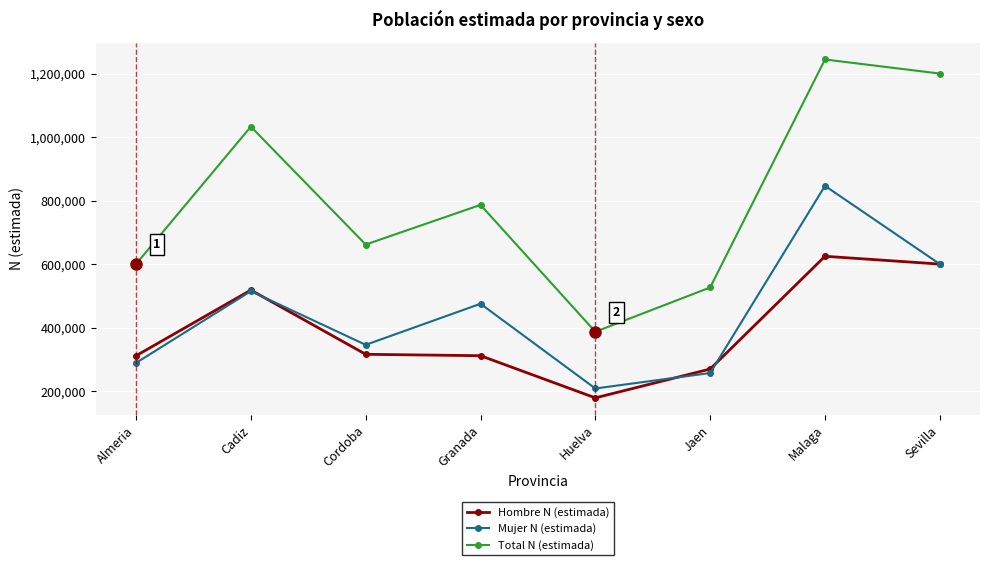

List the labels in order of Total N (estimada) value, smallest first.

Huelva, Jaen, Almeria, Cordoba, Granada, Cadiz, Sevilla, Malaga